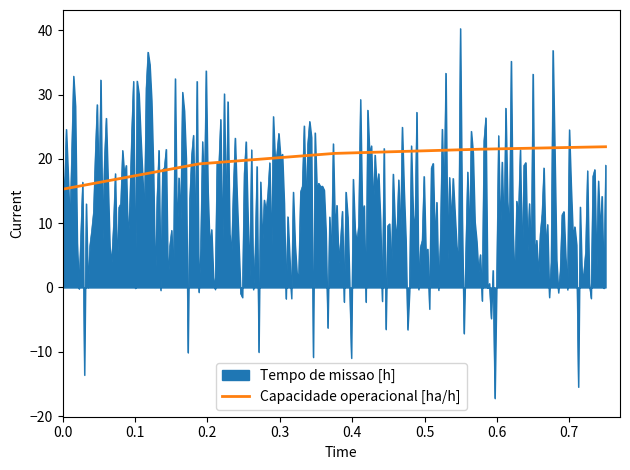

Rank the series by their maximum value, from lowest to highest.

Capacidade operacional [ha/h], Tempo de missao [h]